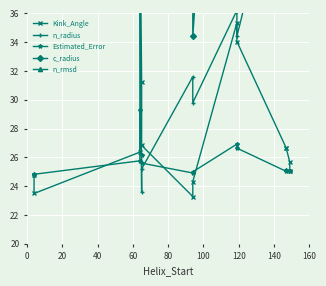

Which series has the largest range (max minus min)?

c_radius